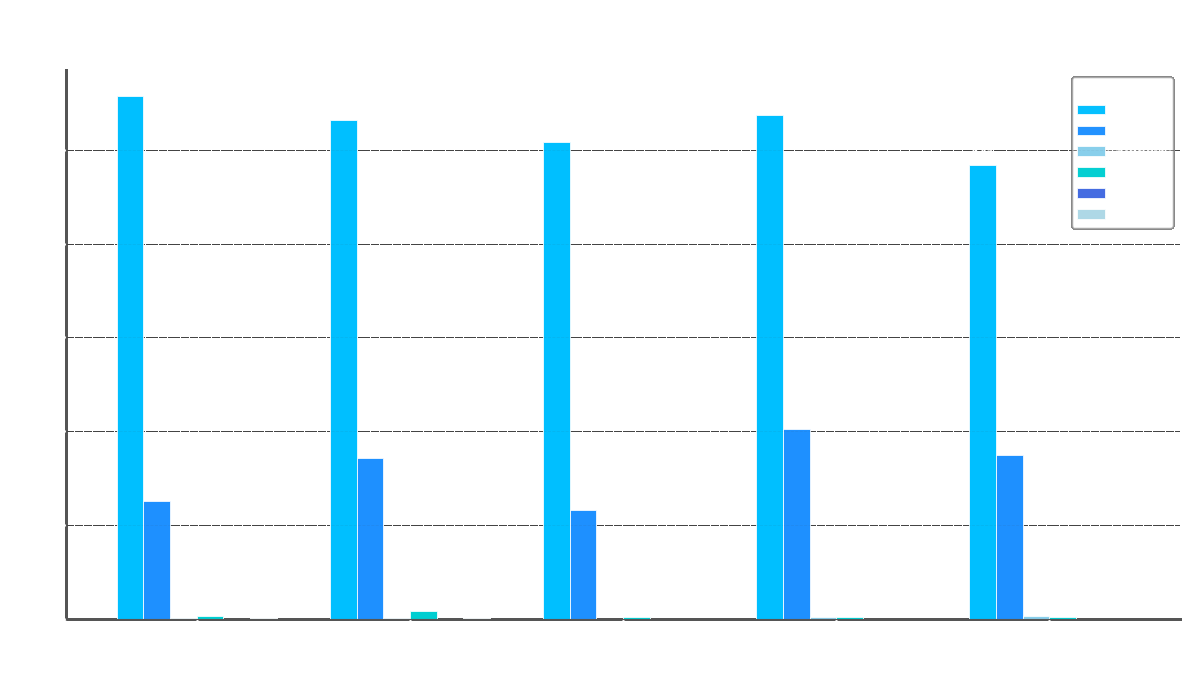

At which category does the chart reach its minimum across all series?

24 h